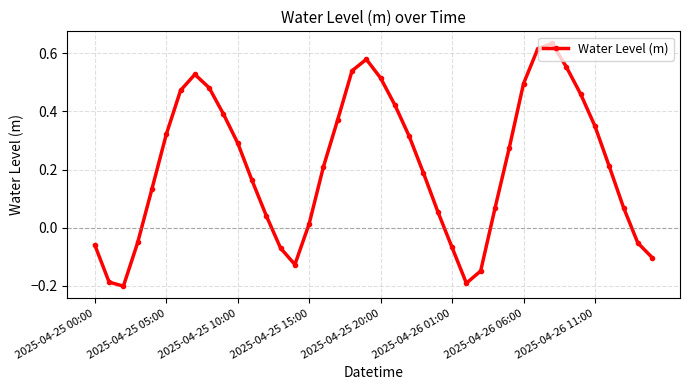

What is the difference between the second highest and second lowest values?

0.8